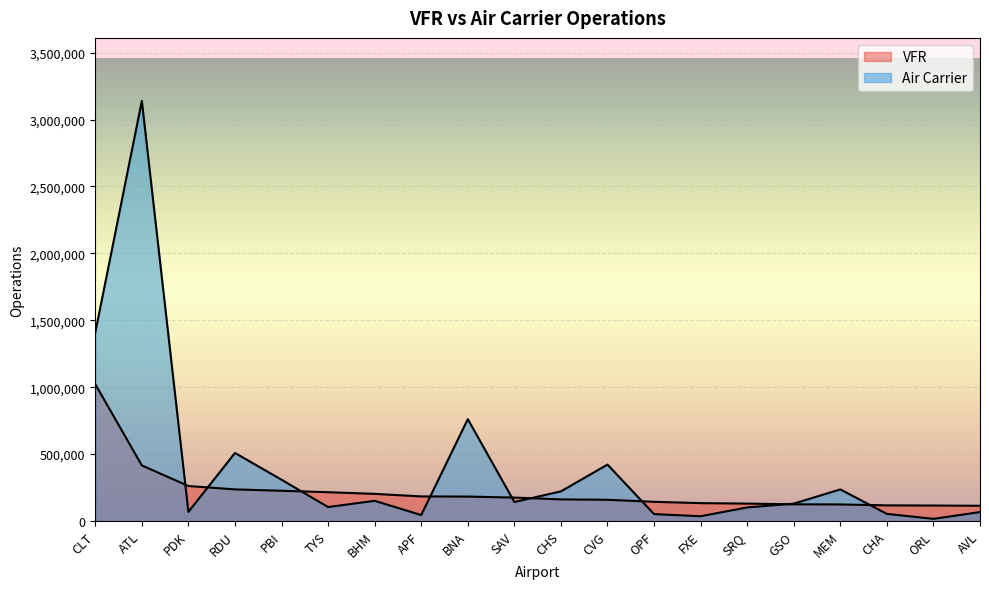

Does the chart display data point markers on the line(s)?

No